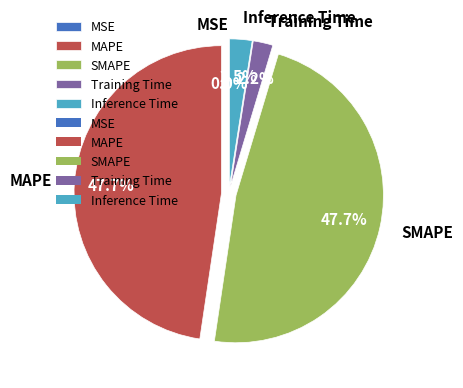

How much of the chart is everything except MAPE?

52.3%